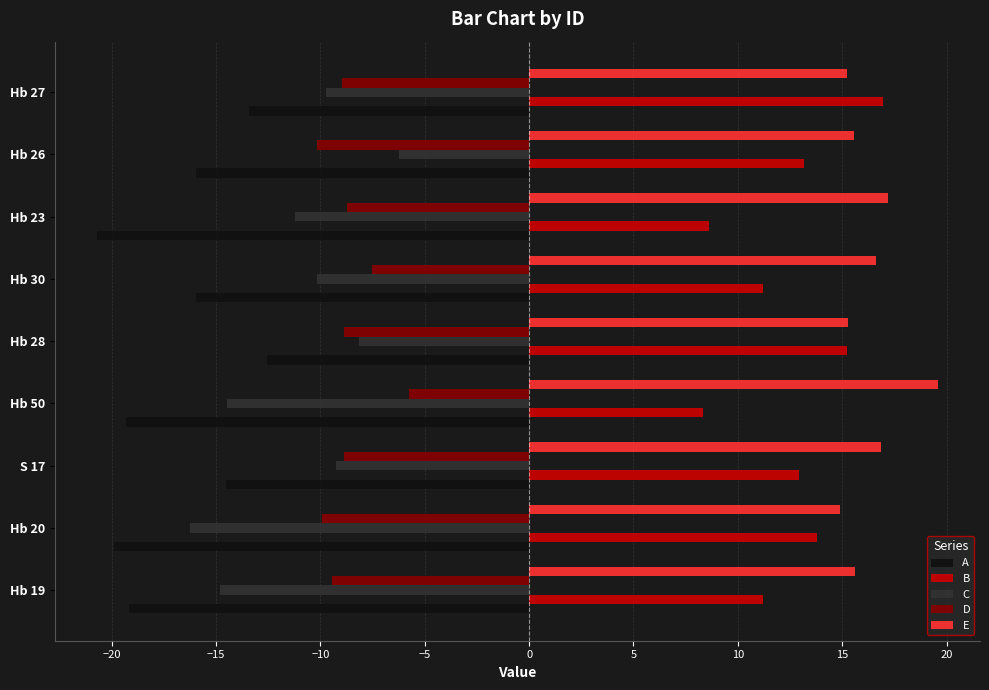

How many series are shown in this chart?

5